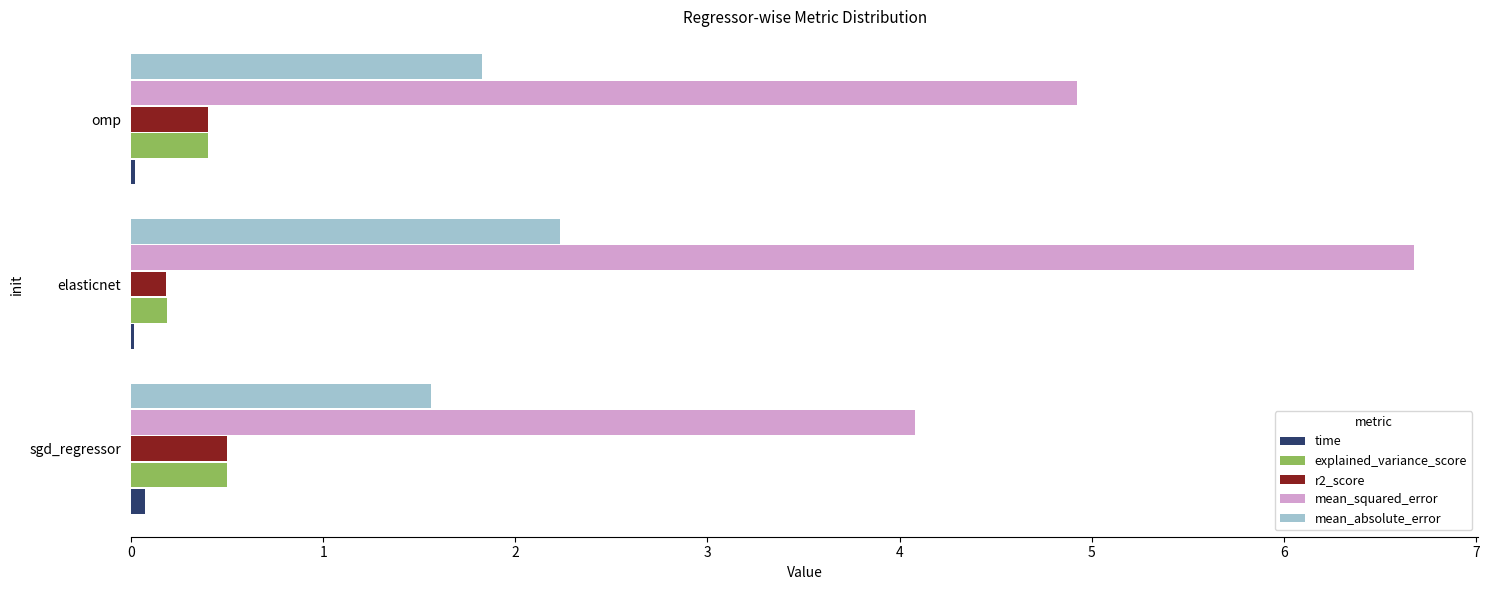

Between sgd_regressor and omp, which series saw the biggest shift?

mean_squared_error